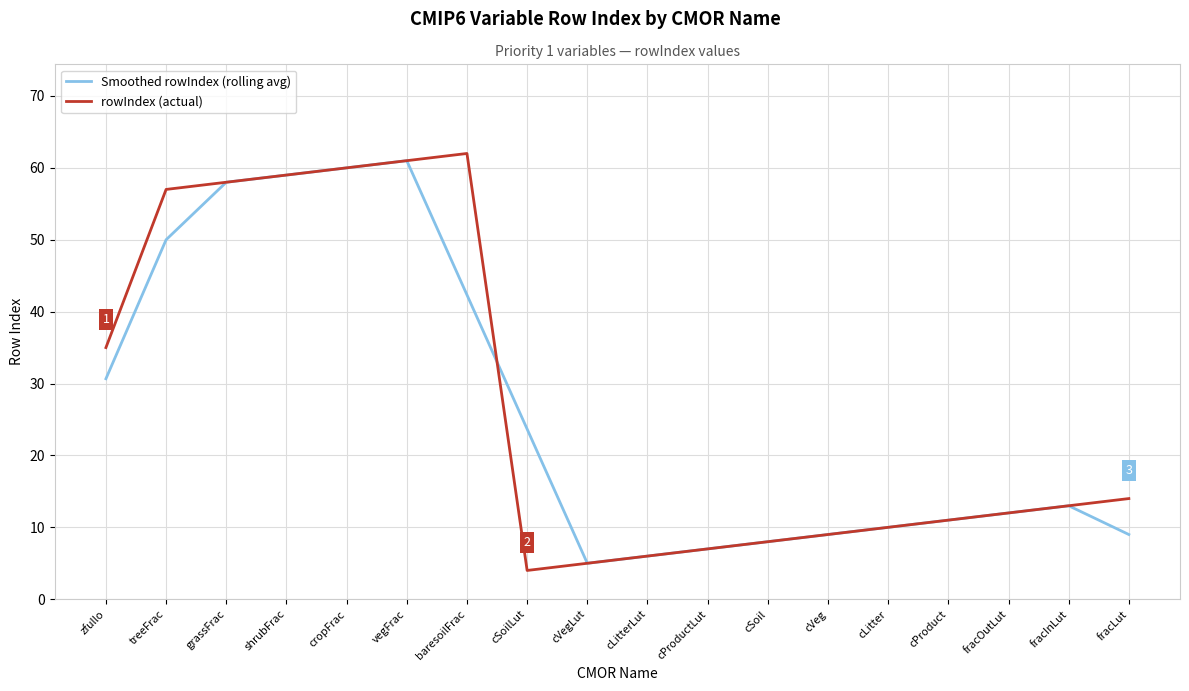

Reading right to left, list all the values displayed in this chart.

Smoothed rowIndex (rolling avg): fracLut=9.0	fracInLut=13.0	fracOutLut=12.0	cProduct=11.0	cLitter=10.0	cVeg=9.0	cSoil=8.0	cProductLut=7.0	cLitterLut=6.0	cVegLut=5.0	cSoilLut=23.7	baresoilFrac=42.3	vegFrac=61.0	cropFrac=60.0	shrubFrac=59.0	grassFrac=58.0	treeFrac=50.0	zfullo=30.7
rowIndex (actual): fracLut=14.0	fracInLut=13.0	fracOutLut=12.0	cProduct=11.0	cLitter=10.0	cVeg=9.0	cSoil=8.0	cProductLut=7.0	cLitterLut=6.0	cVegLut=5.0	cSoilLut=4.0	baresoilFrac=62.0	vegFrac=61.0	cropFrac=60.0	shrubFrac=59.0	grassFrac=58.0	treeFrac=57.0	zfullo=35.0